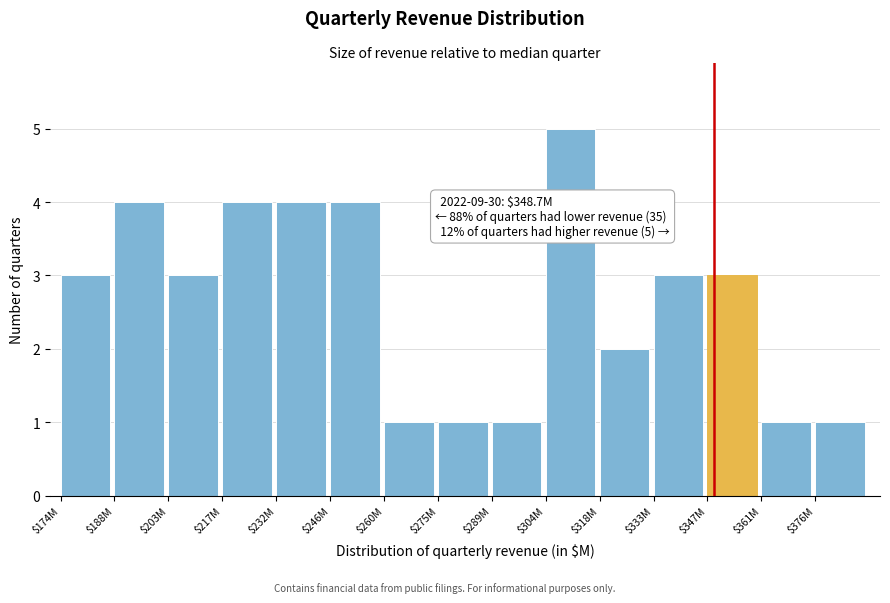

Reading left to right, what are all the values shown in this chart?

3	4	3	4	4	4	1	1	1	5	2	3	3	1	1